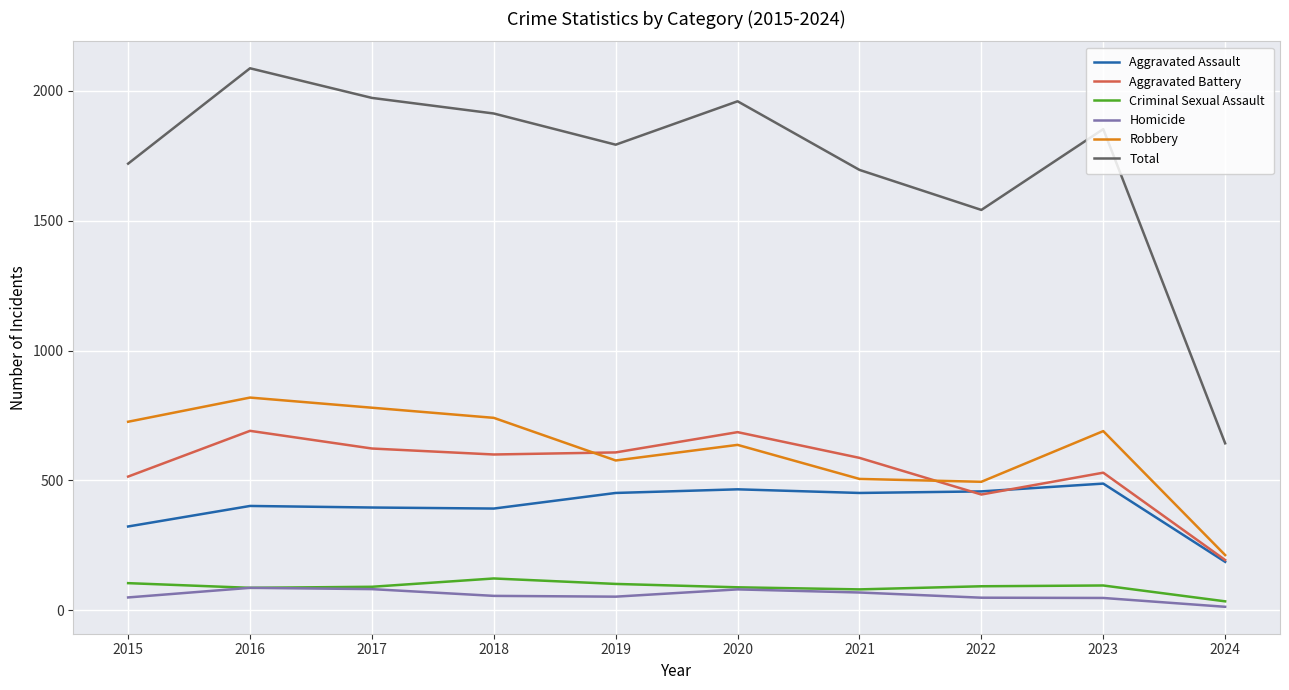

At how many categories does at least one series exceed 1110?

9